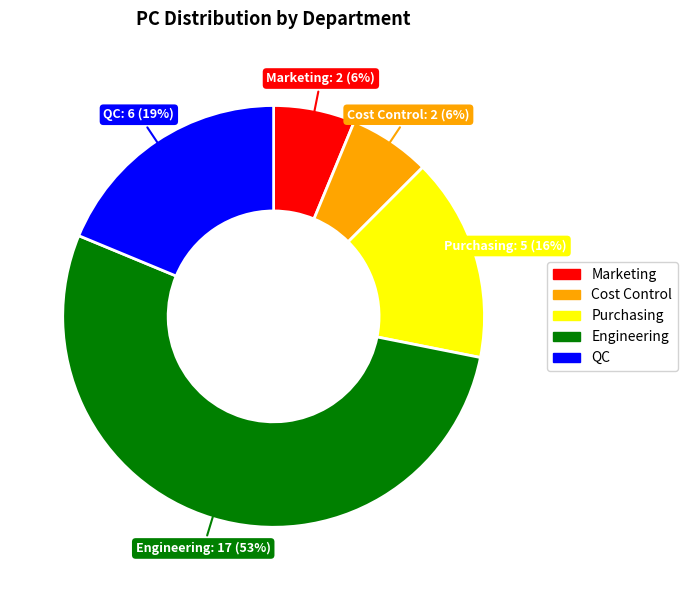

To the nearest percent, what is the average slice percentage?

20%